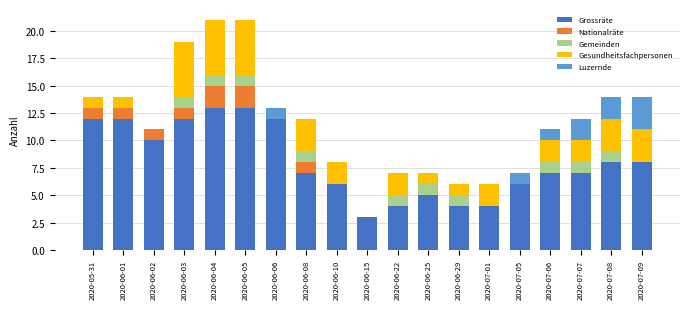

What is the total value across all series at 2020-06-15?

3